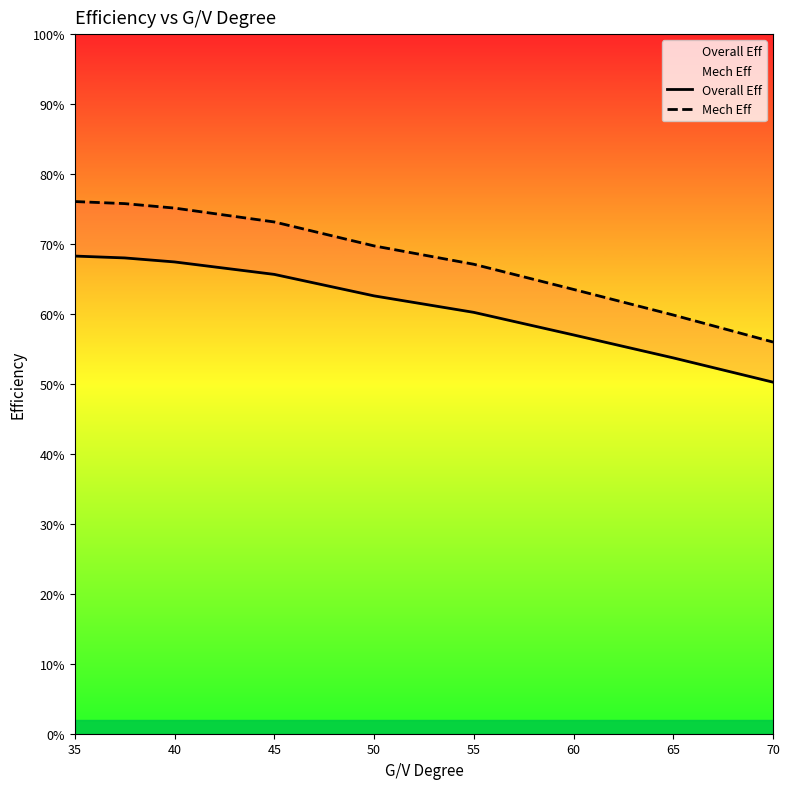

True or false: Overall Eff and Mech Eff intersect in this chart.

False